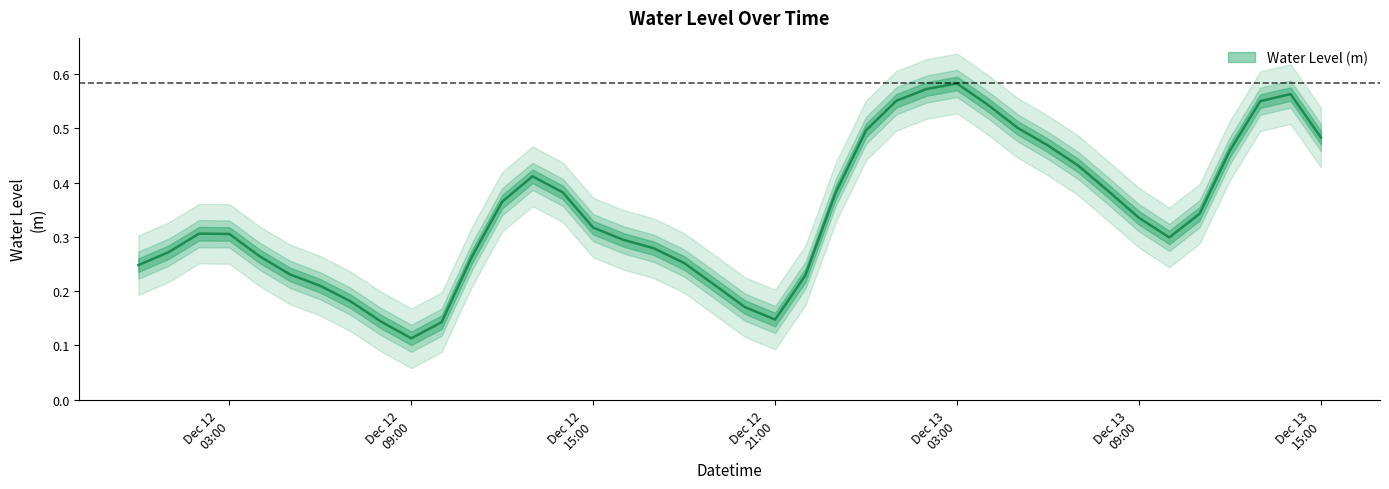

What is the change in value from 2023-12-12 14:00:00 to 2023-12-13 00:00:00?

+0.1